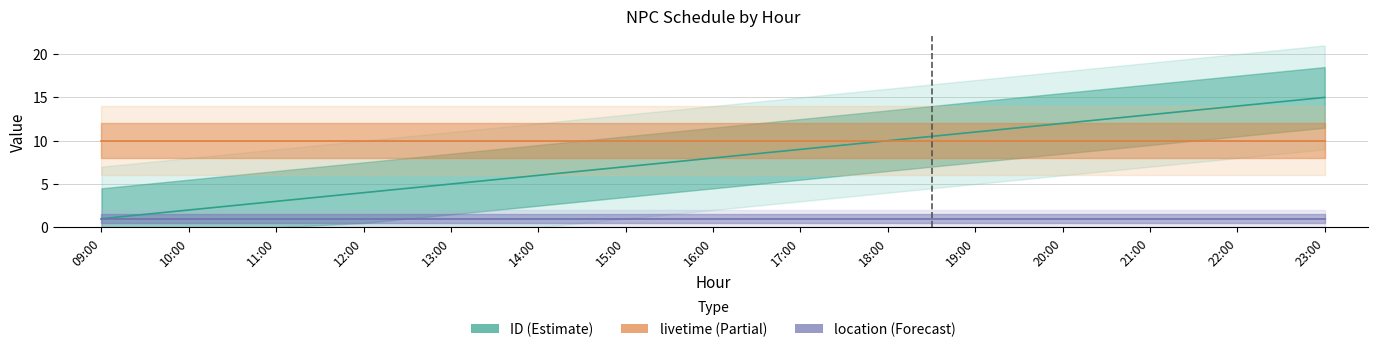

List the series in order of their overall mean, highest first.

livetime (Partial), ID (Estimate), location (Forecast)